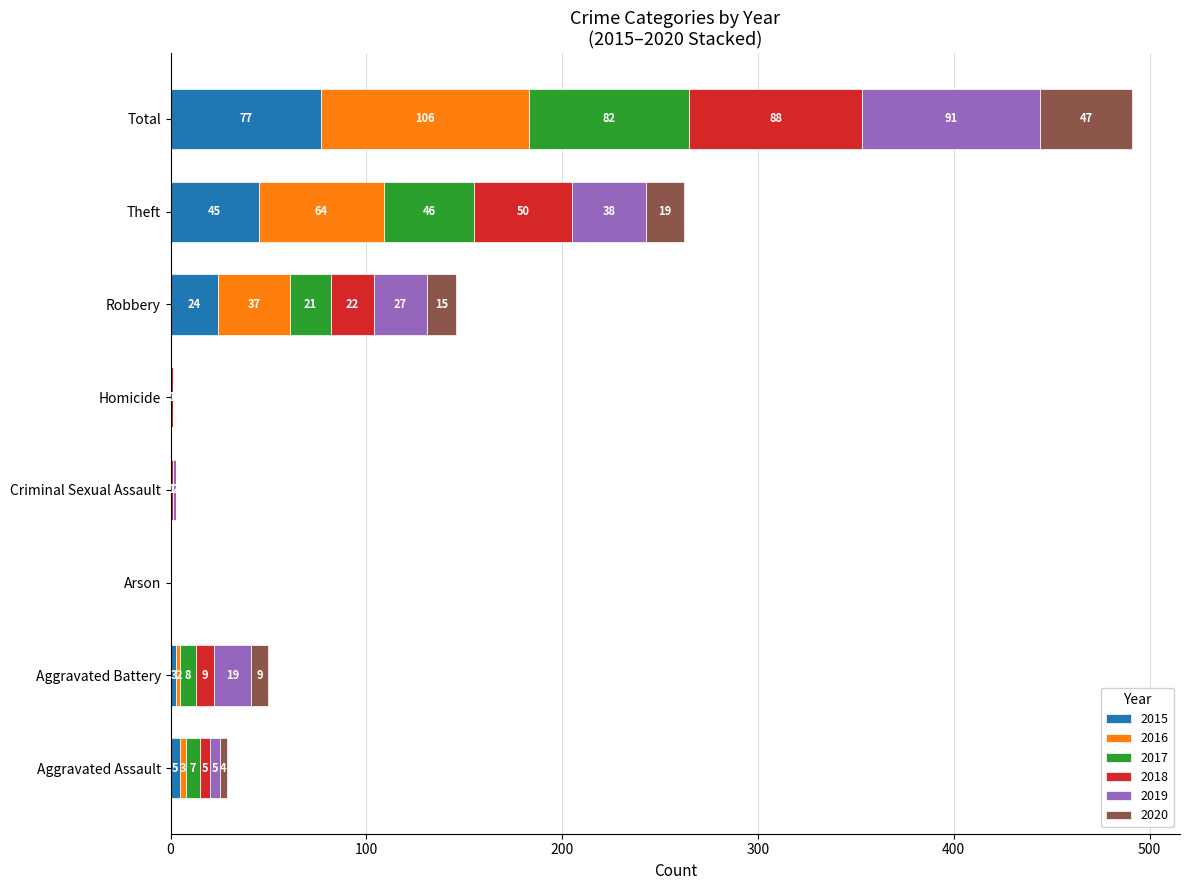

What is the total value across all series at Total?

491